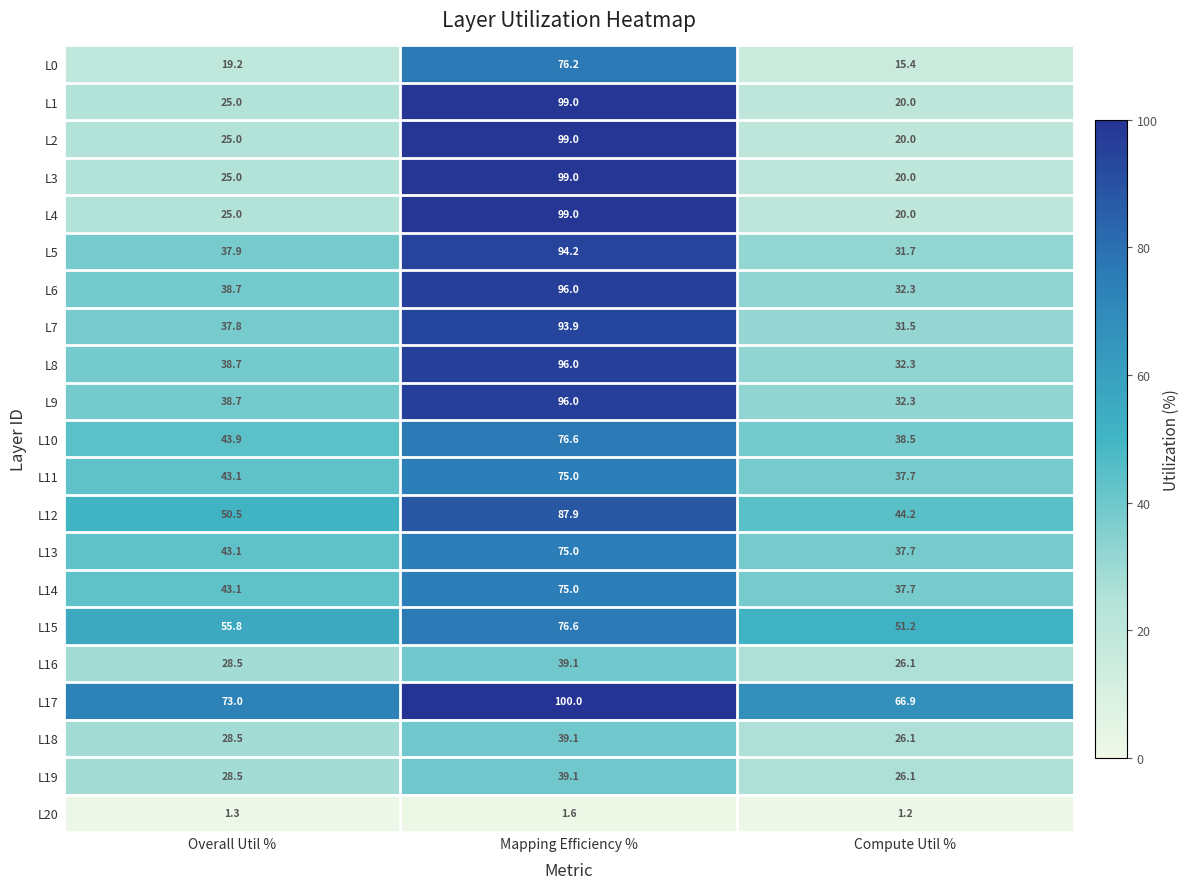

What is the maximum value for L6?

96.0